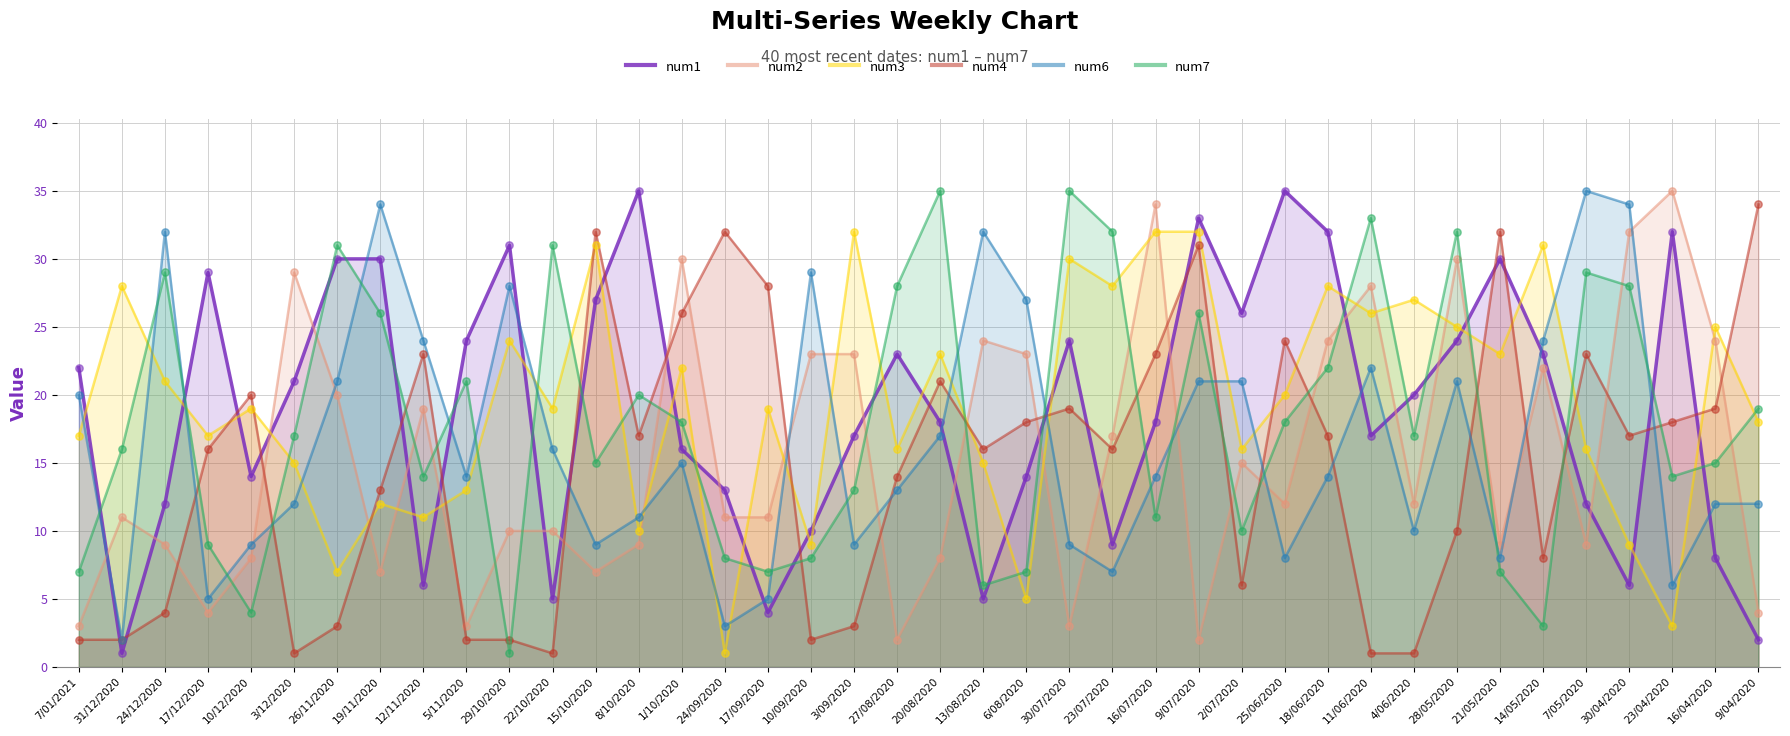

At how many categories does at least one series exceed 19?

40